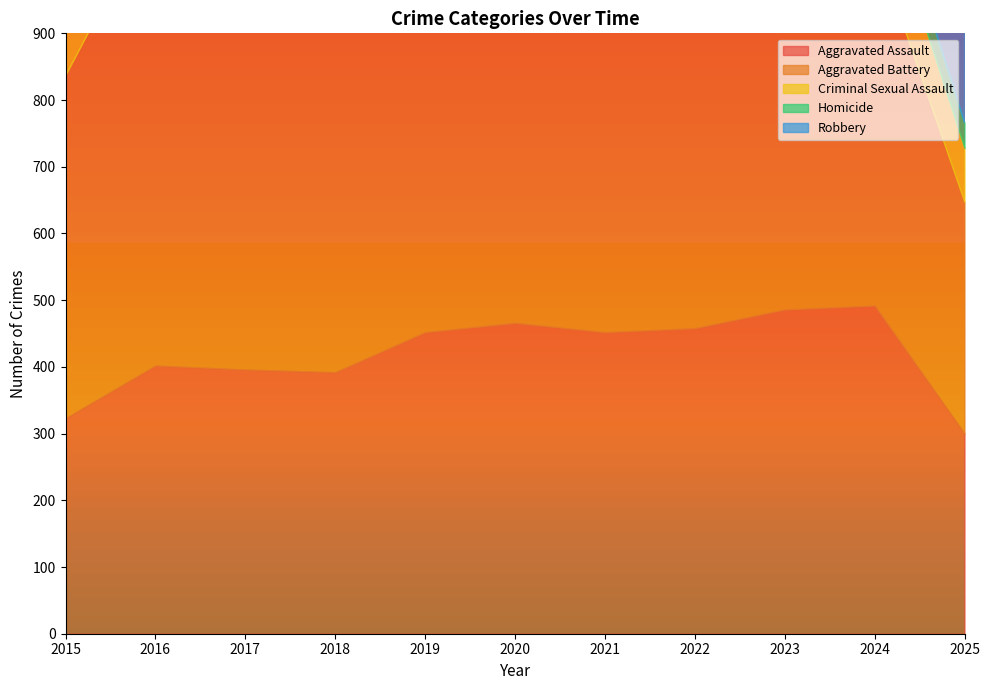

True or false: Criminal Sexual Assault has a value of 105 at 2015.

True